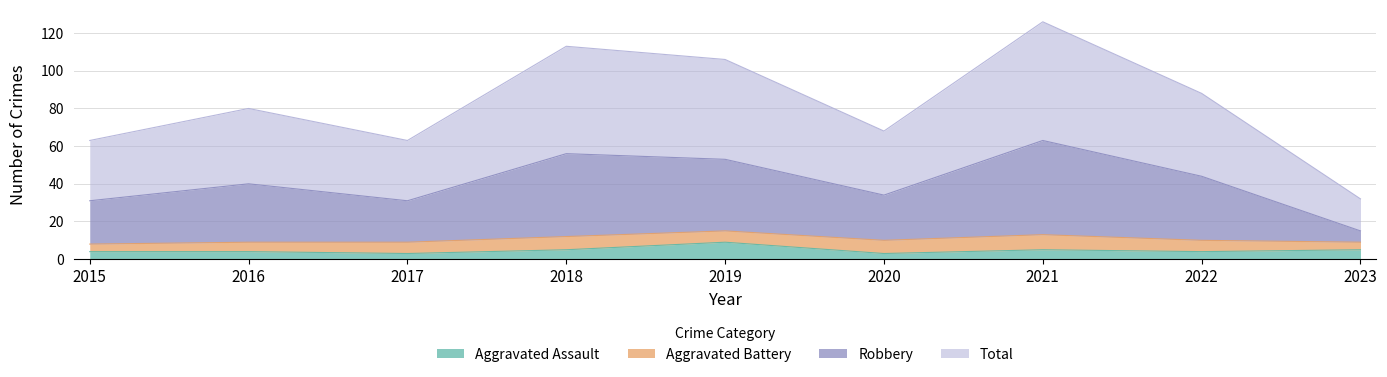

What is the lowest value of the Aggravated Assault series?

3